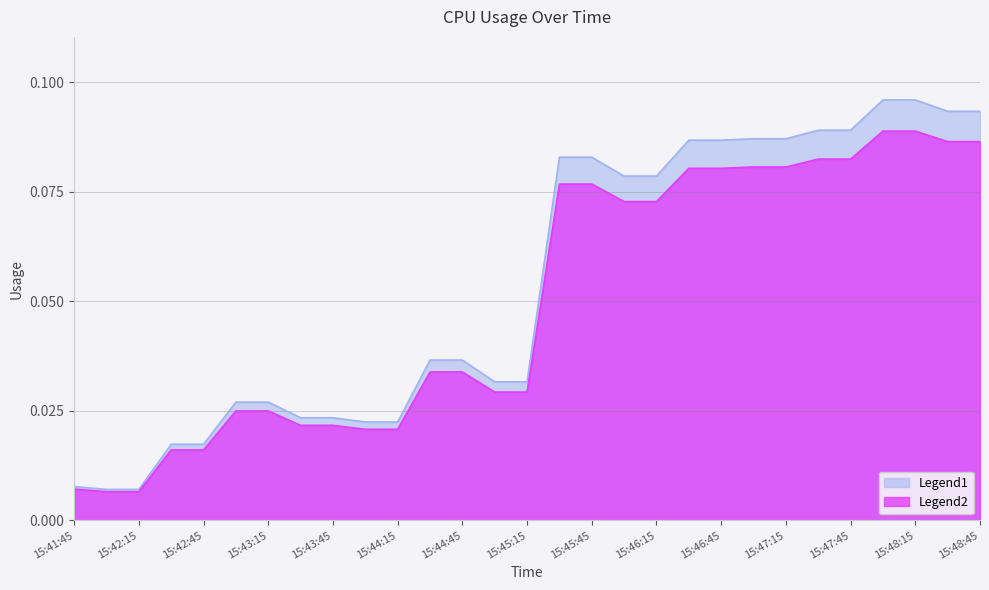

The value at 15:43:30 is 0.0. True or false?

False